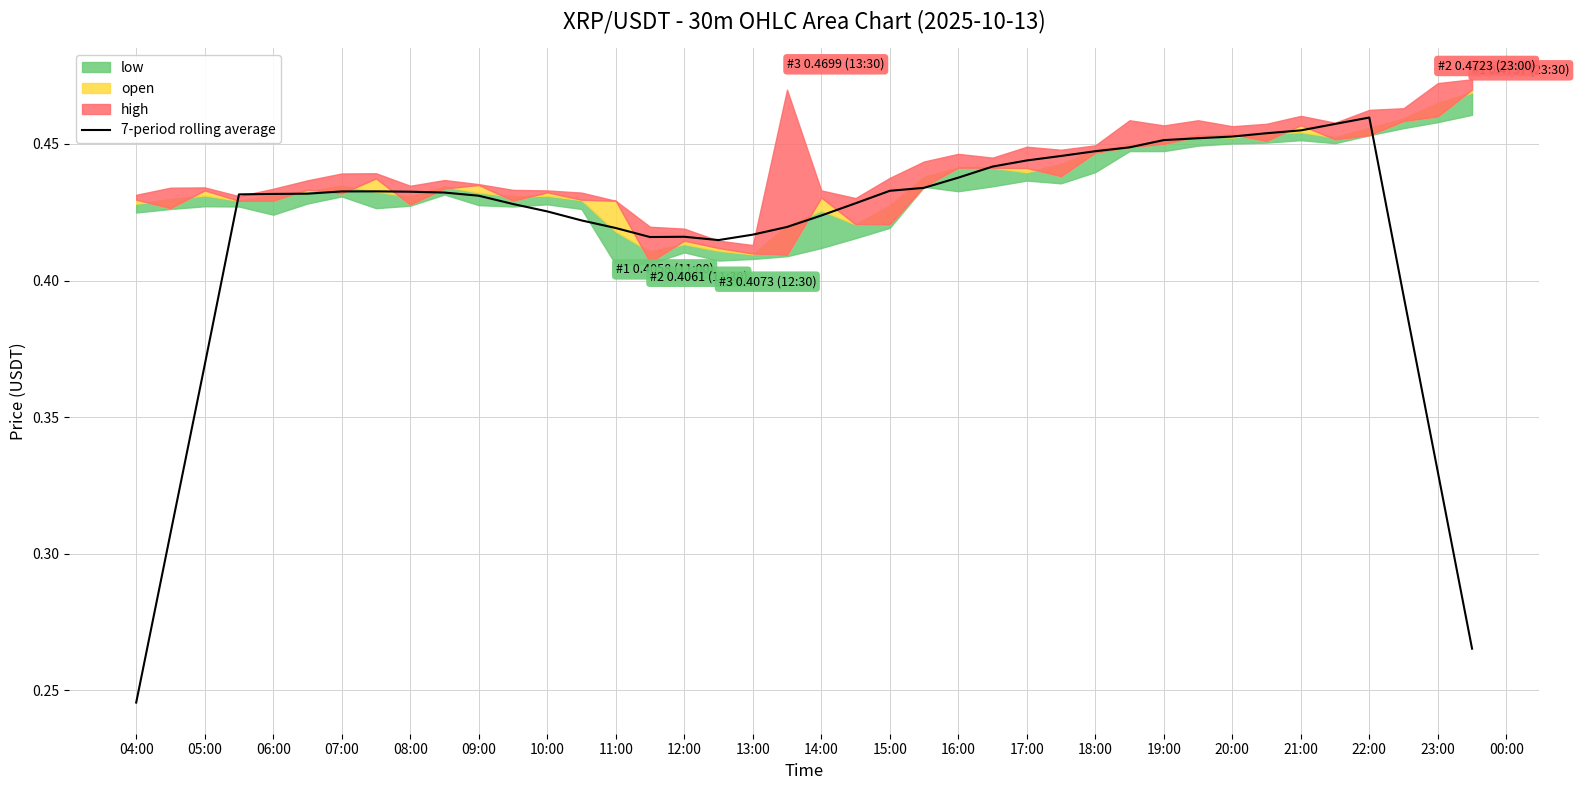

What is the greatest value displayed?

0.5